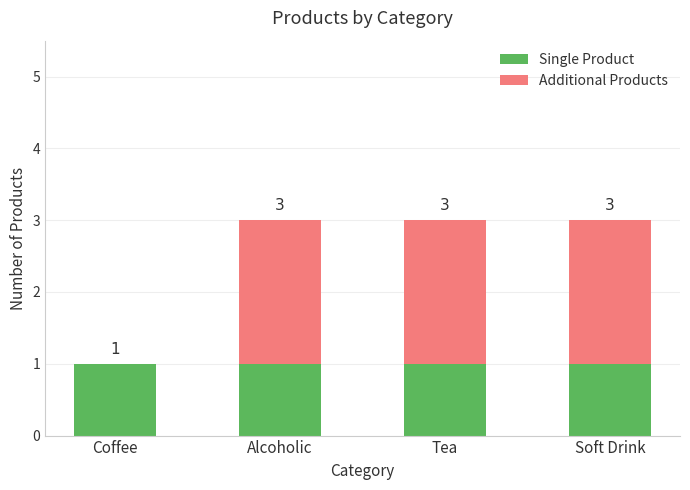

What value does the Single Product series have at Coffee?

1